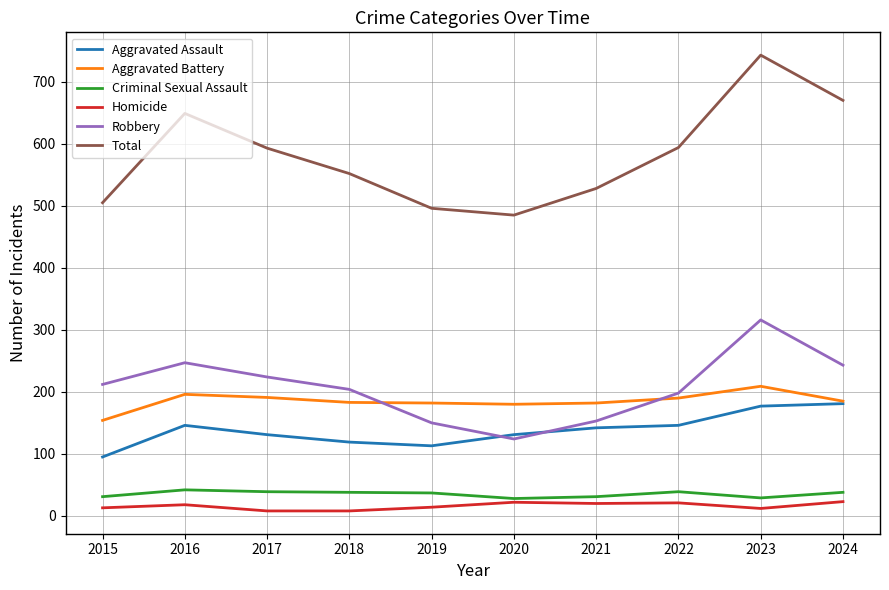

Is the value of Total at 2023 greater than the value of Robbery at 2019?

Yes